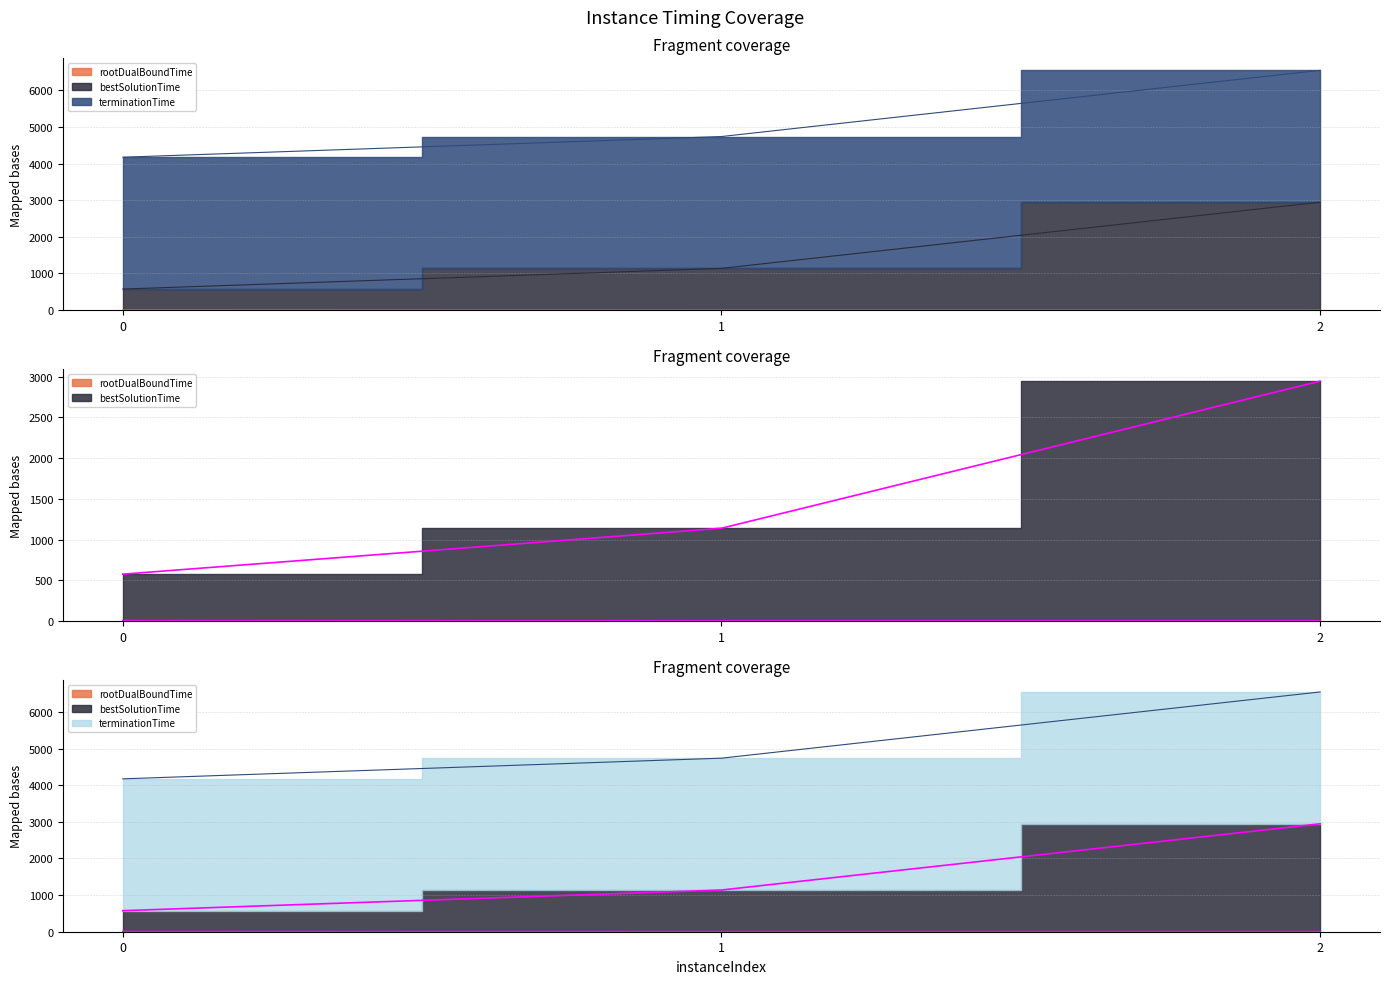

What is the value of the rootDualBoundTime point at the 2nd from the left?

2.9